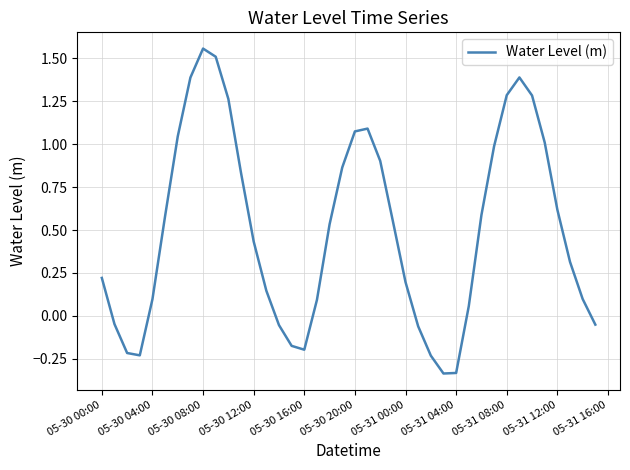

What is the difference between the maximum and second lowest values?

1.9